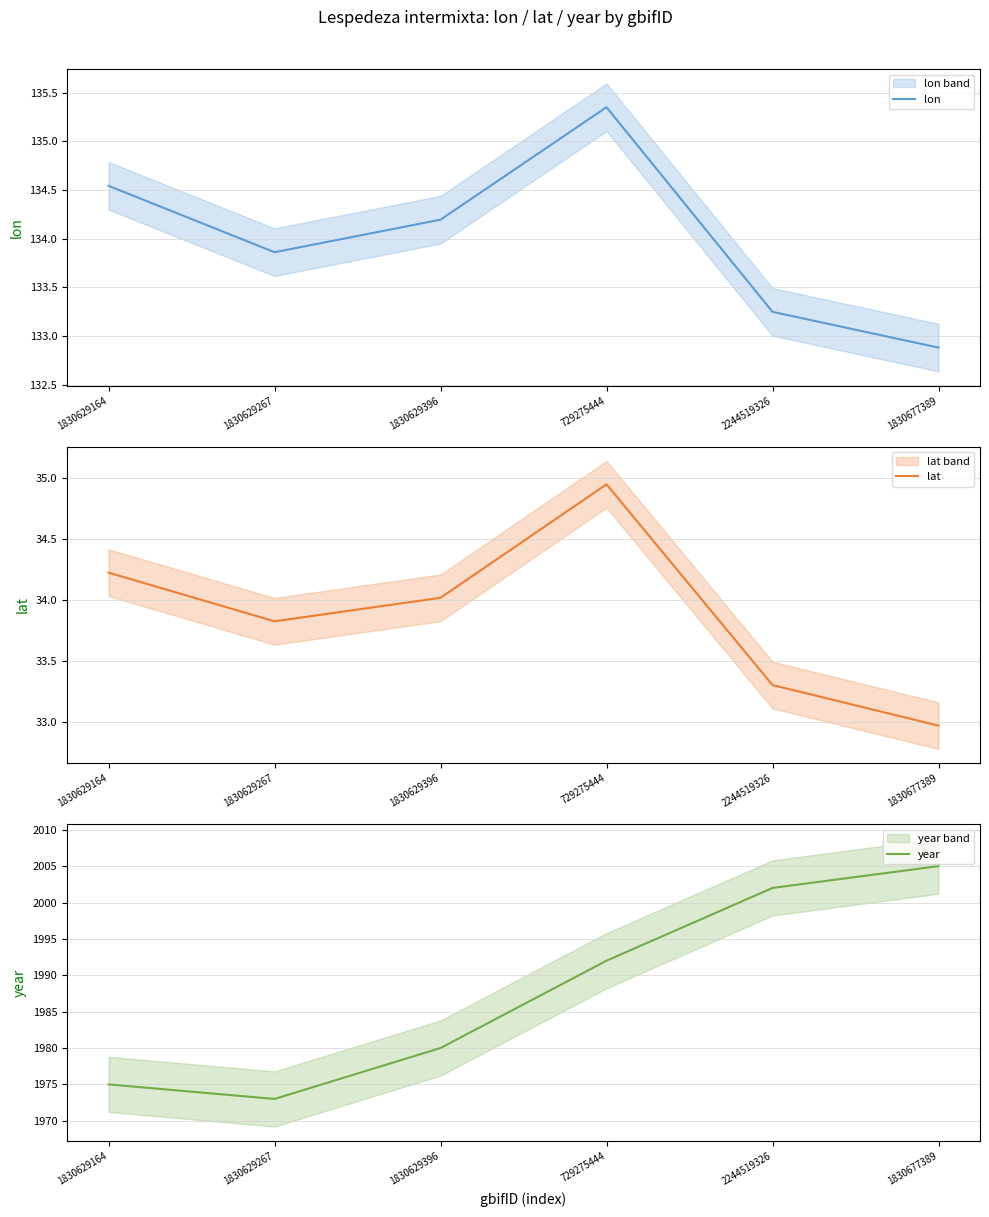

List the series in order of their peak value, highest first.

year, lon, lat